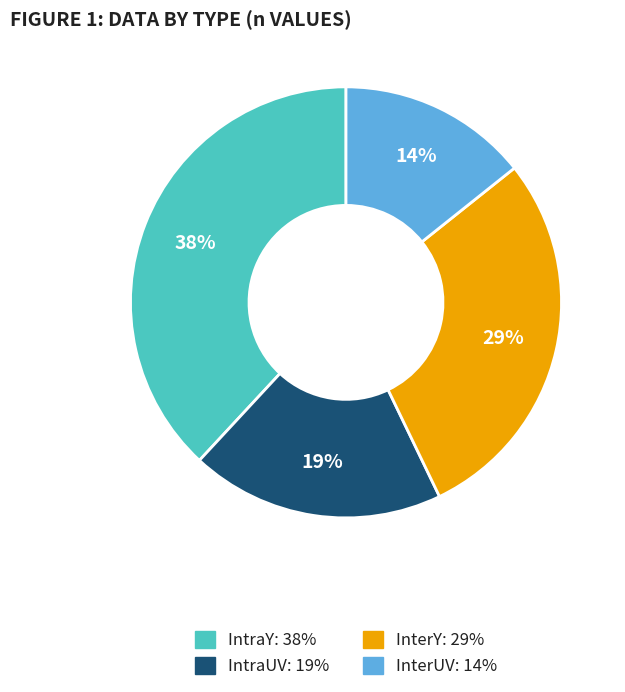

Is InterY the majority of the pie?

No